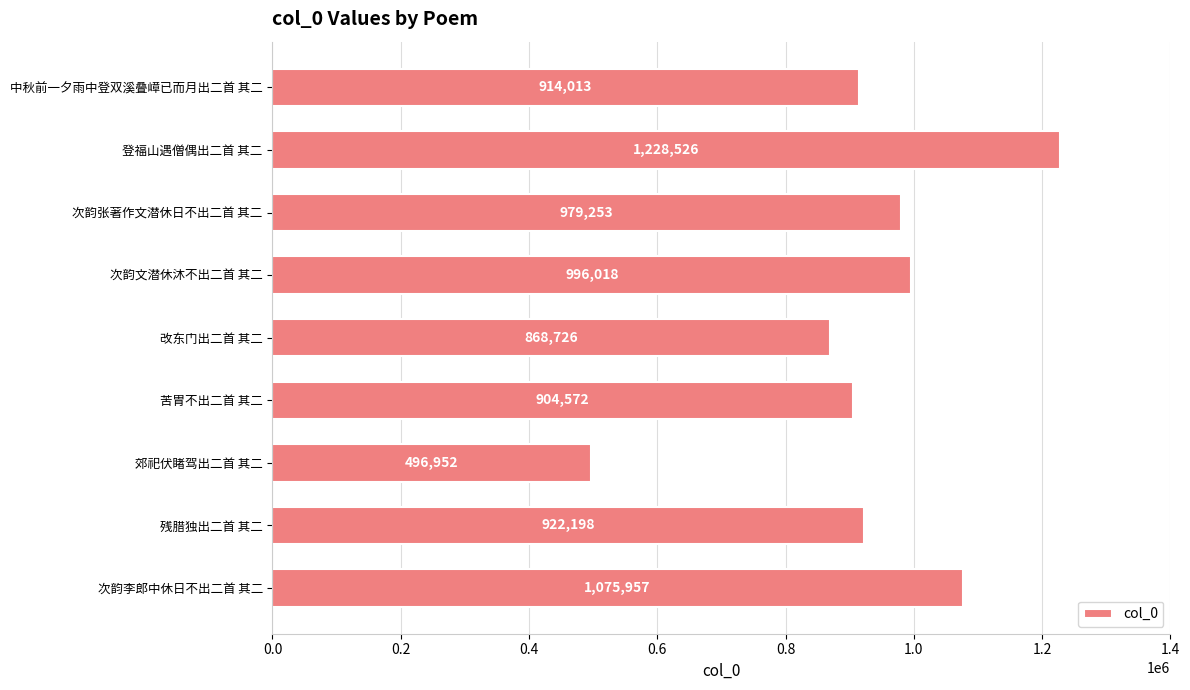

Does the chart contain any negative values?

No